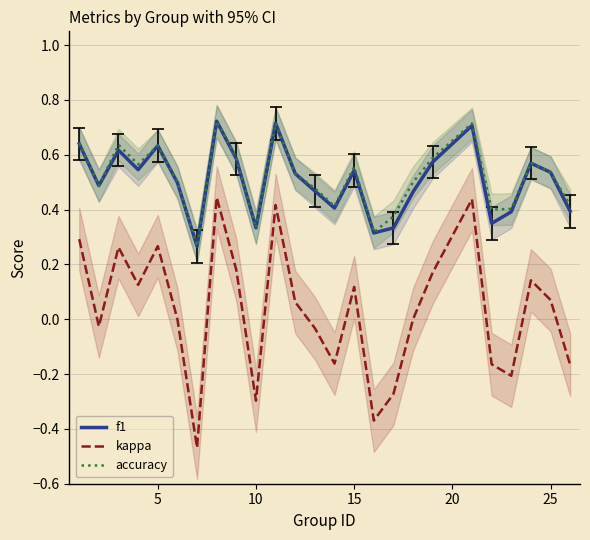

True or false: f1 and kappa intersect in this chart.

False